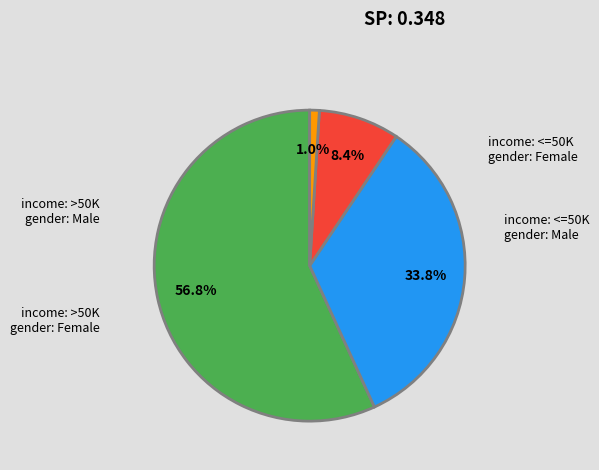

How many segments does this pie chart have?

4